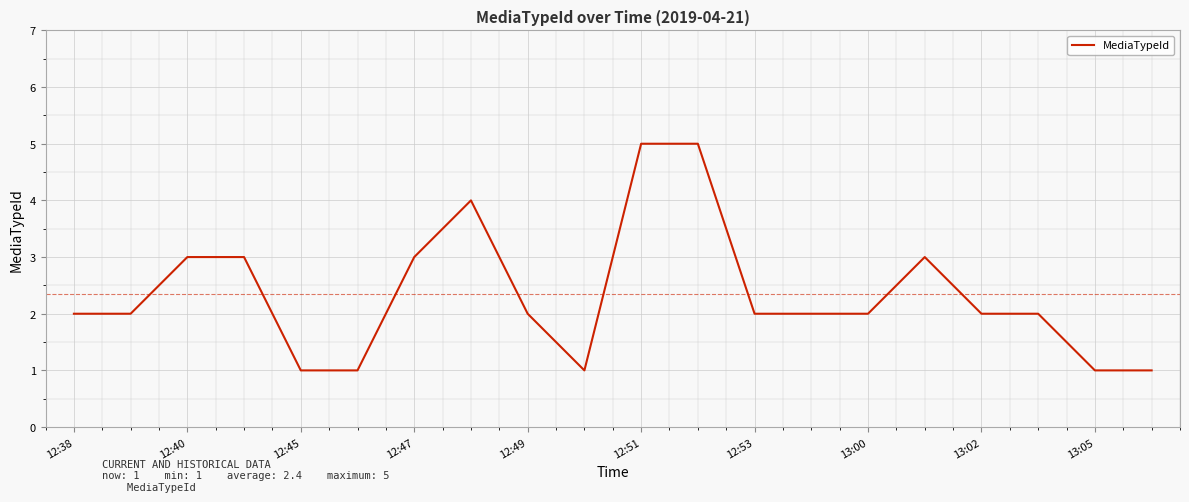

What is the difference between the maximum and minimum values?

4